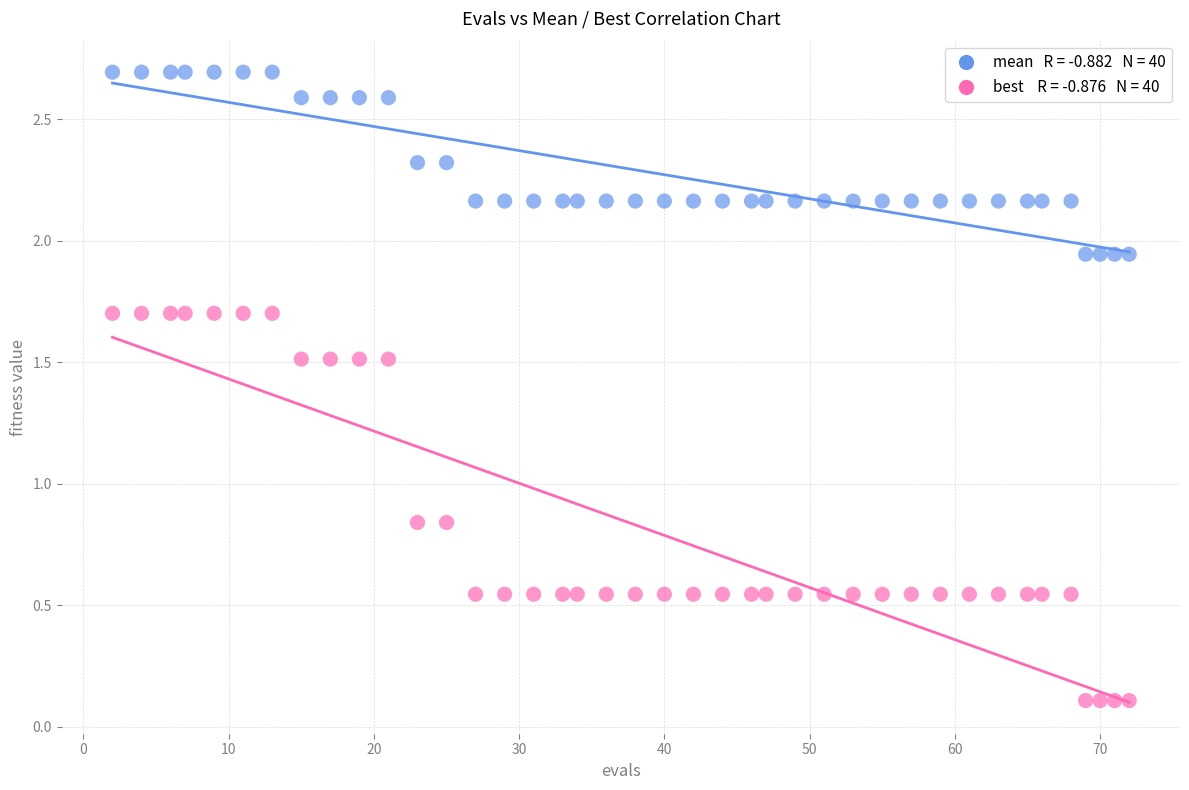

Across all data points, what is the range of Y values (max minus min)?

2.6